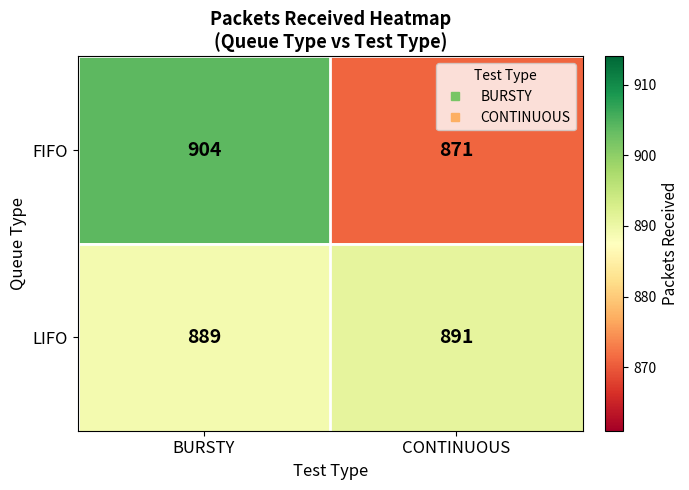

What is the sum of all FIFO values?

1775